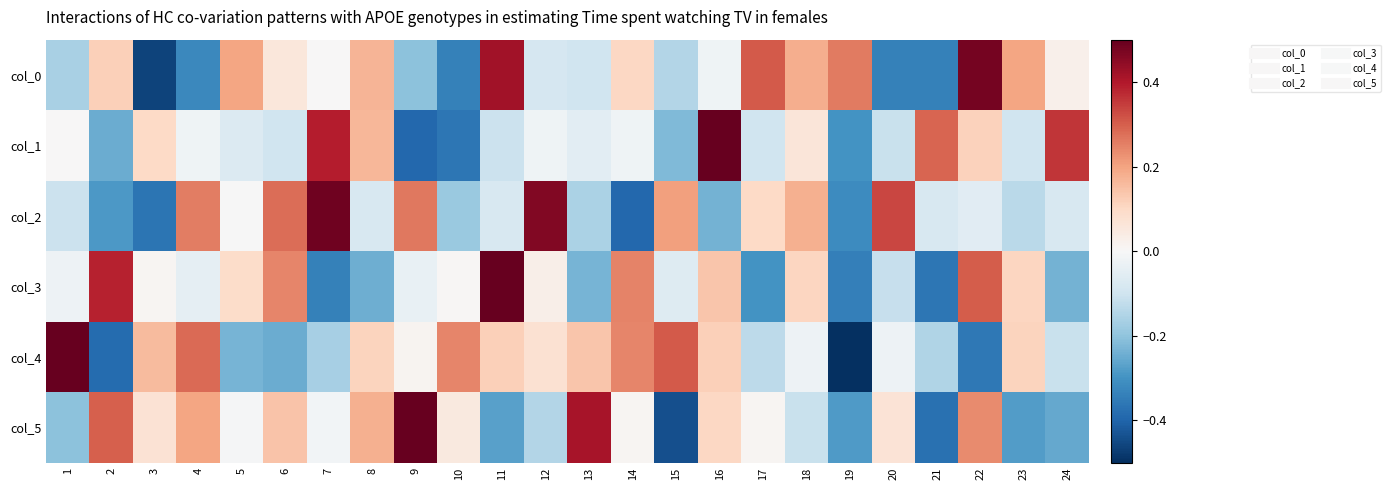

At which category does the chart reach its minimum across all series?

19